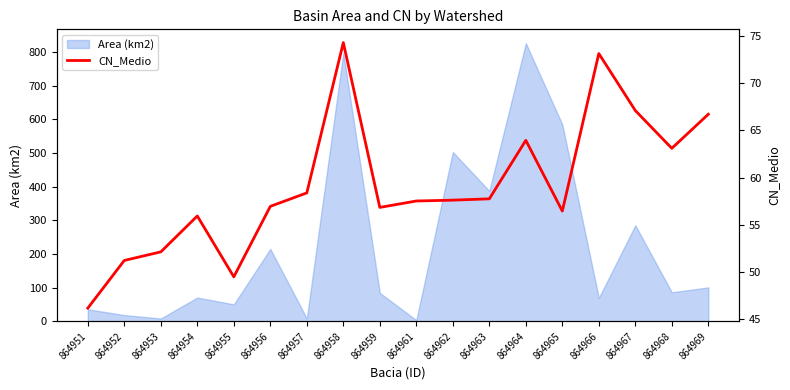

Which category has the lowest value across all series?

864951